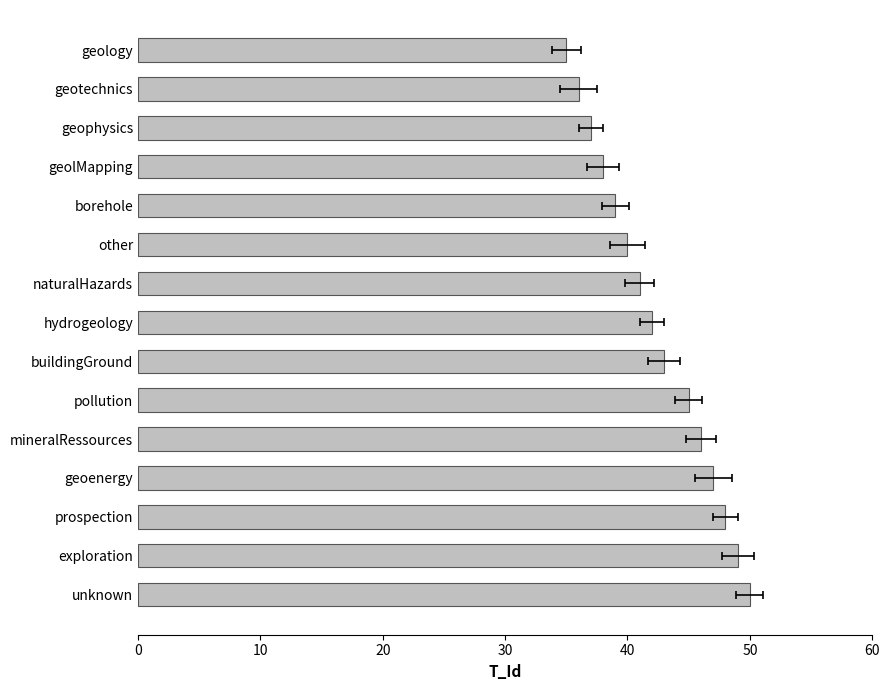

What is the average value?

42